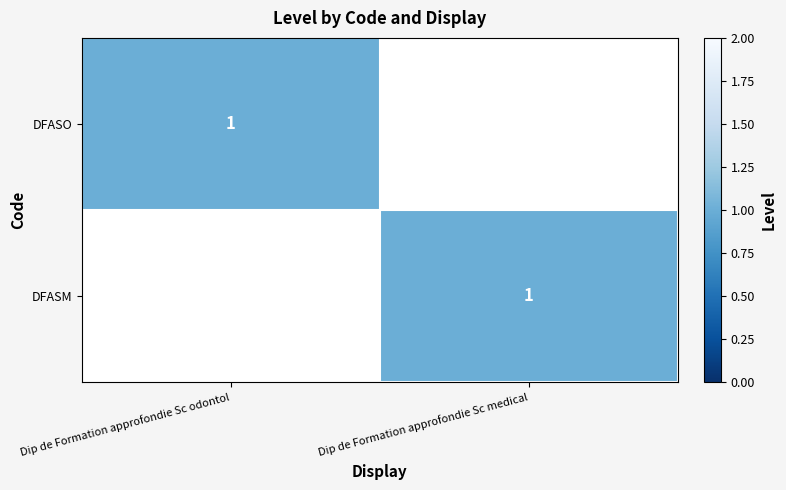

True or false: DFASO has a value of 1 at Dip de Formation approfondie Sc odontol.

True